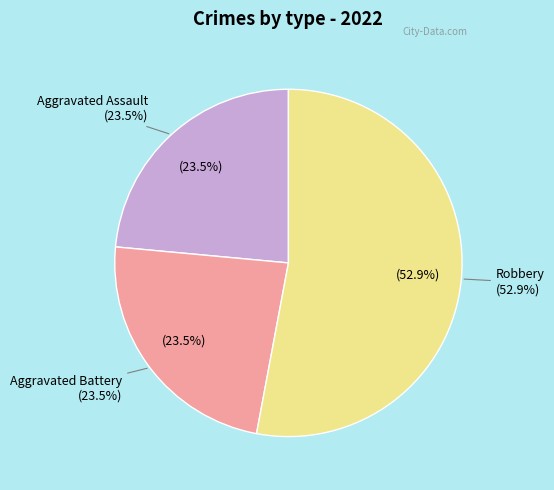

Is it true that Criminal Sexual Assault is 1% of the pie?

False